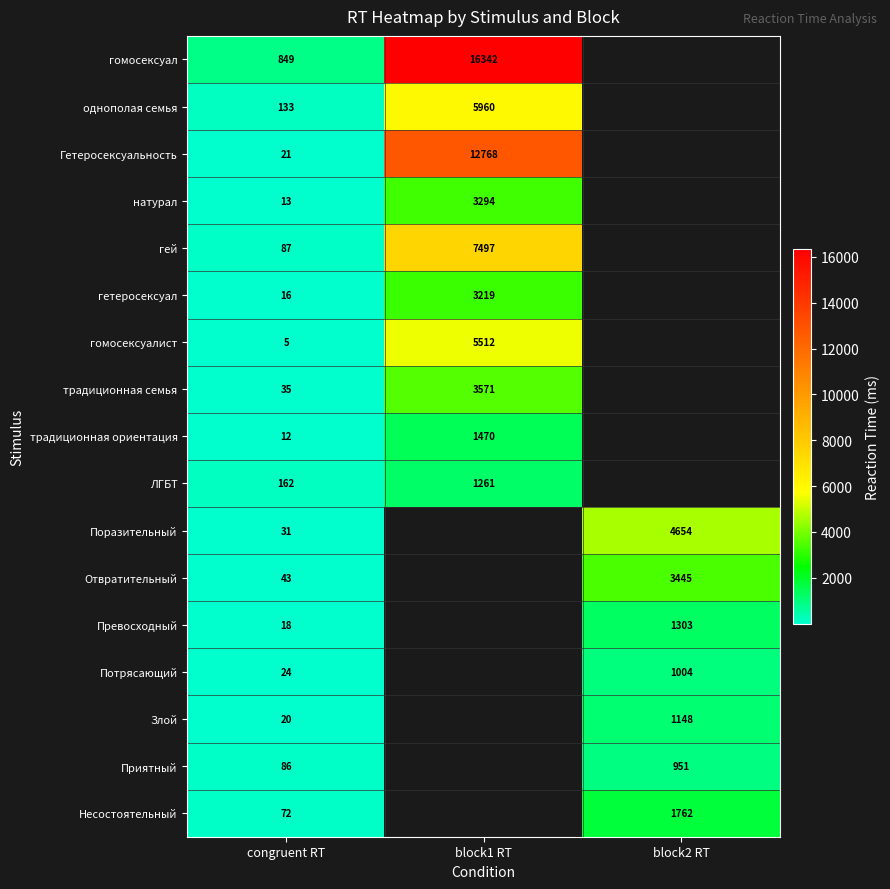

Which has a higher value, block2 RT or block1 RT?

block1 RT